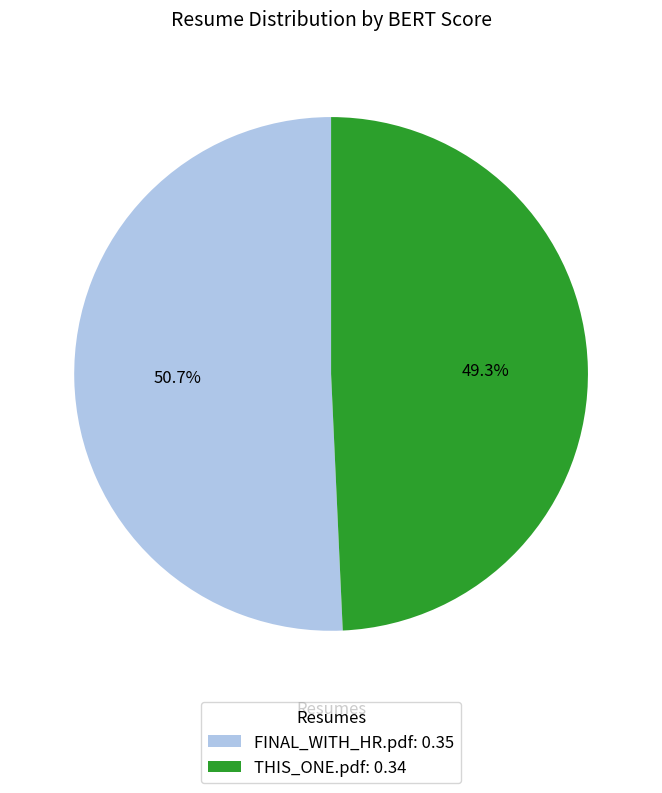

To the nearest percent, what is the average slice percentage?

50%